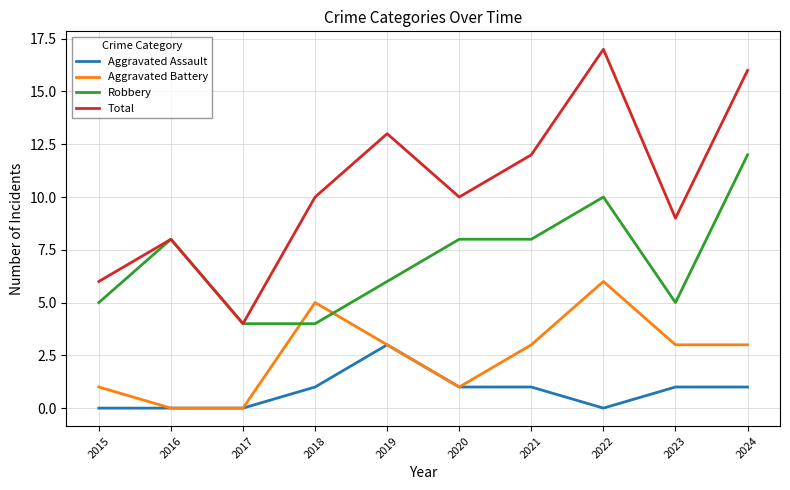

True or false: Robbery and Aggravated Assault cross at least once.

False